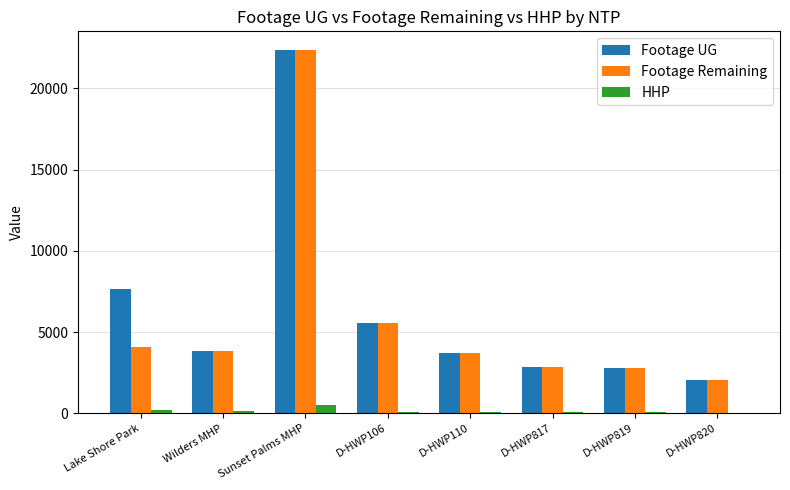

What is the difference between the Footage Remaining values at Wilders MHP and D-HWP817?

1008